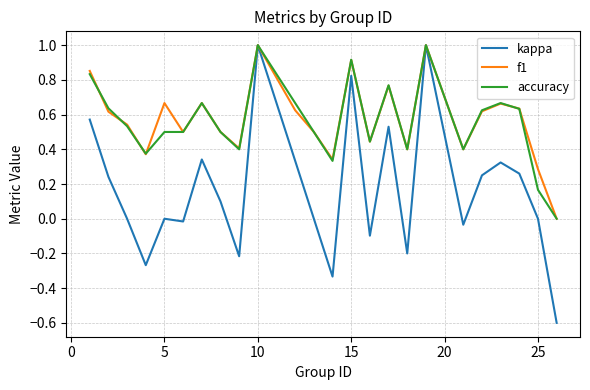

Which series has the largest range (max minus min)?

kappa